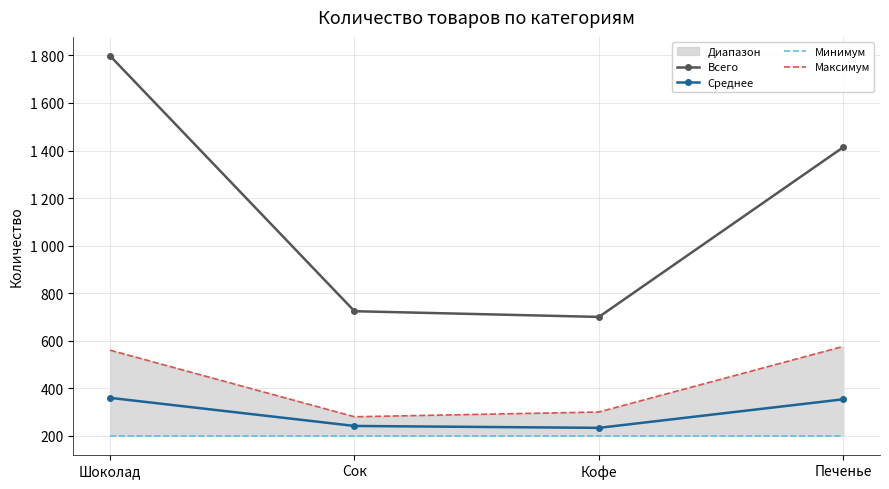

What is the maximum value shown in the chart?

1798.0